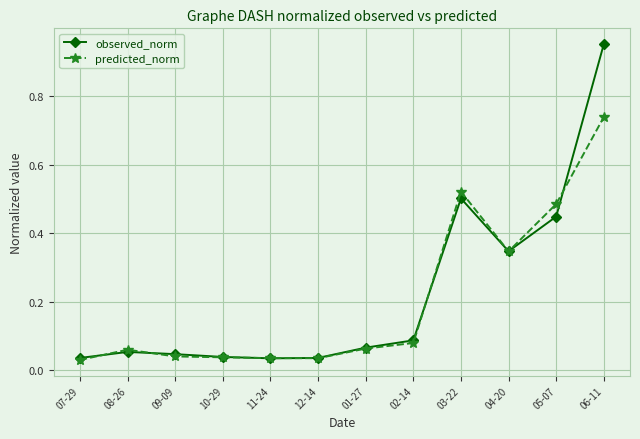

True or false: observed_norm and predicted_norm cross at least once.

True